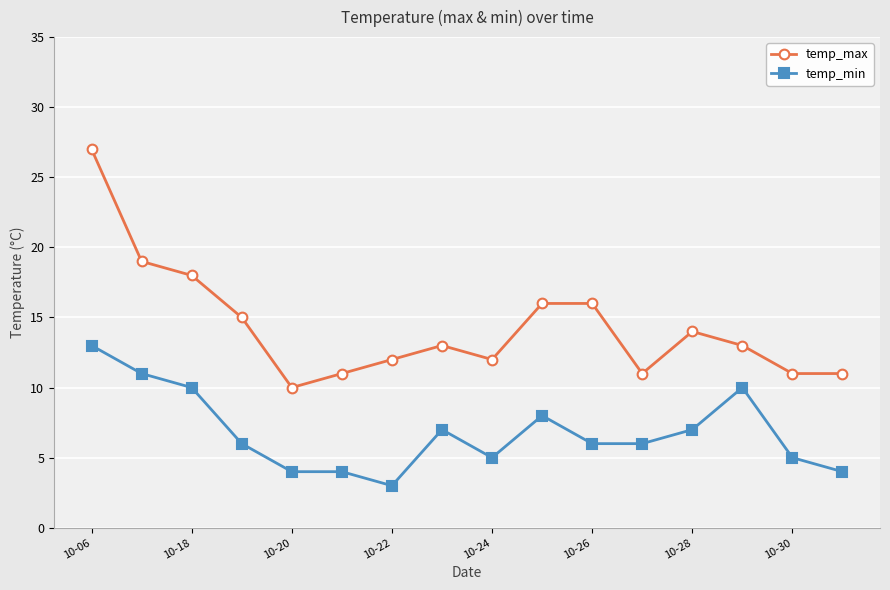

Reading left to right, what are all the values shown in this chart?

temp_max: 27	19	18	15	10	11	12	13	12	16	16	11	14	13	11	11
temp_min: 13	11	10	6	4	4	3	7	5	8	6	6	7	10	5	4